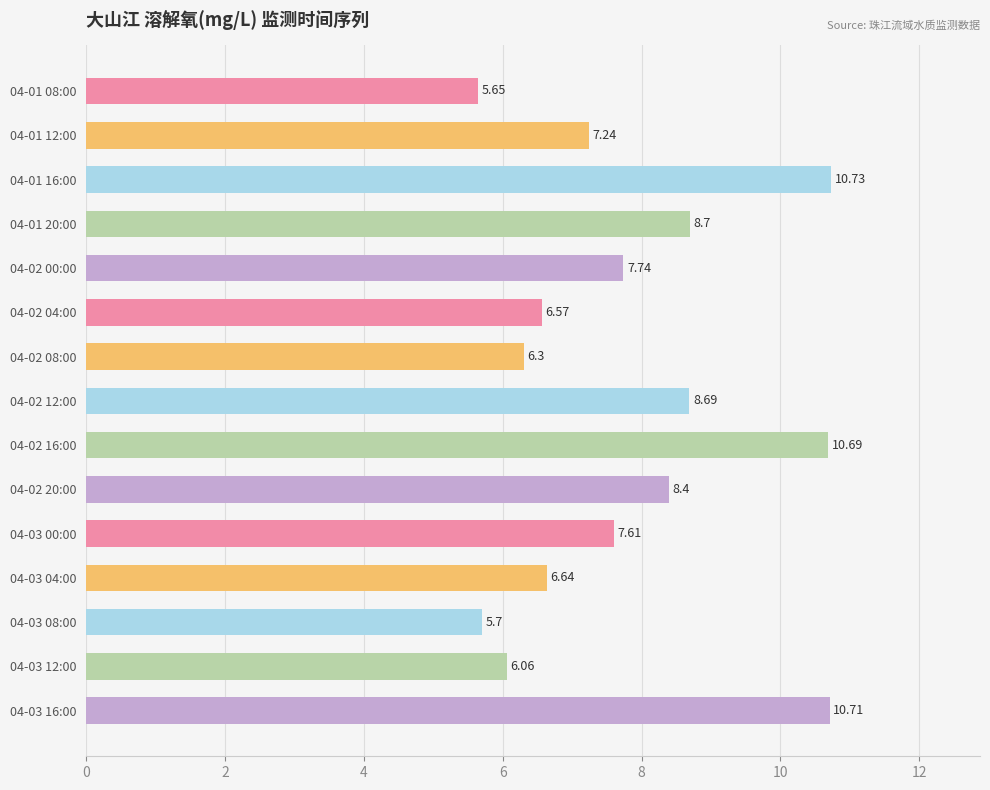

How many bars are there in total?

15